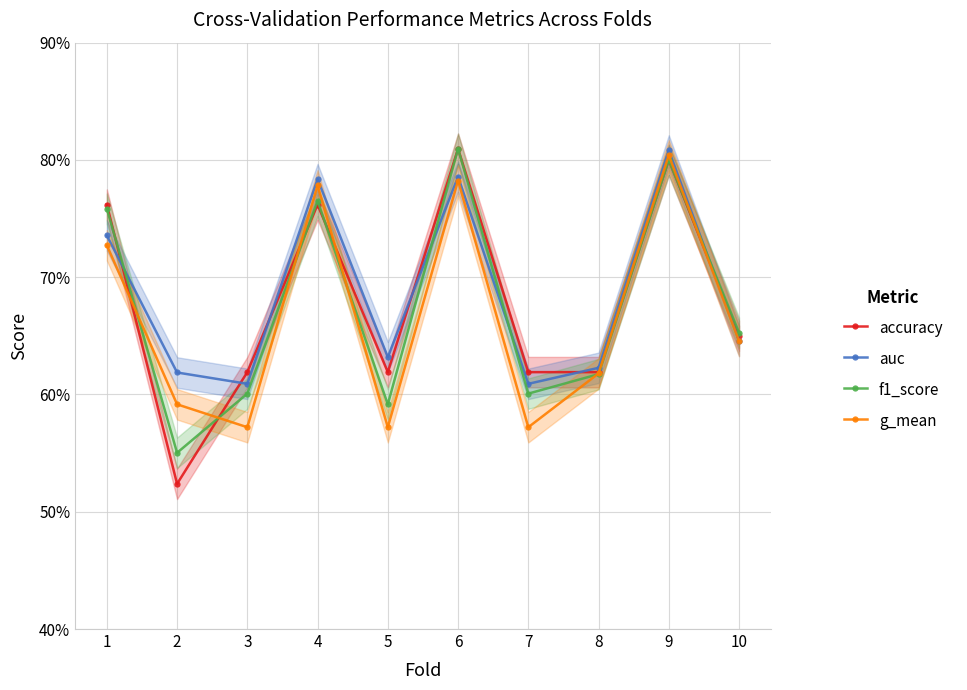

Does the chart display data point markers on the line(s)?

Yes